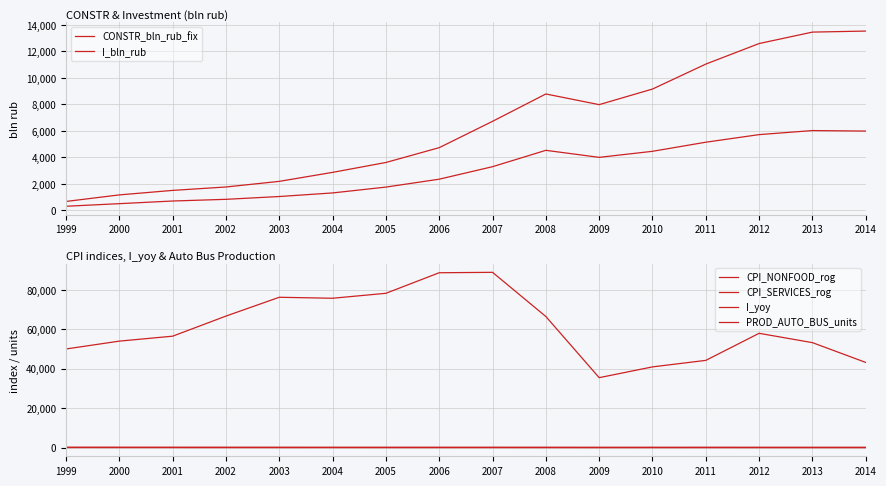

What are all the series names shown in the legend?

CONSTR_bln_rub_fix, I_bln_rub, CPI_NONFOOD_rog, CPI_SERVICES_rog, I_yoy, PROD_AUTO_BUS_units